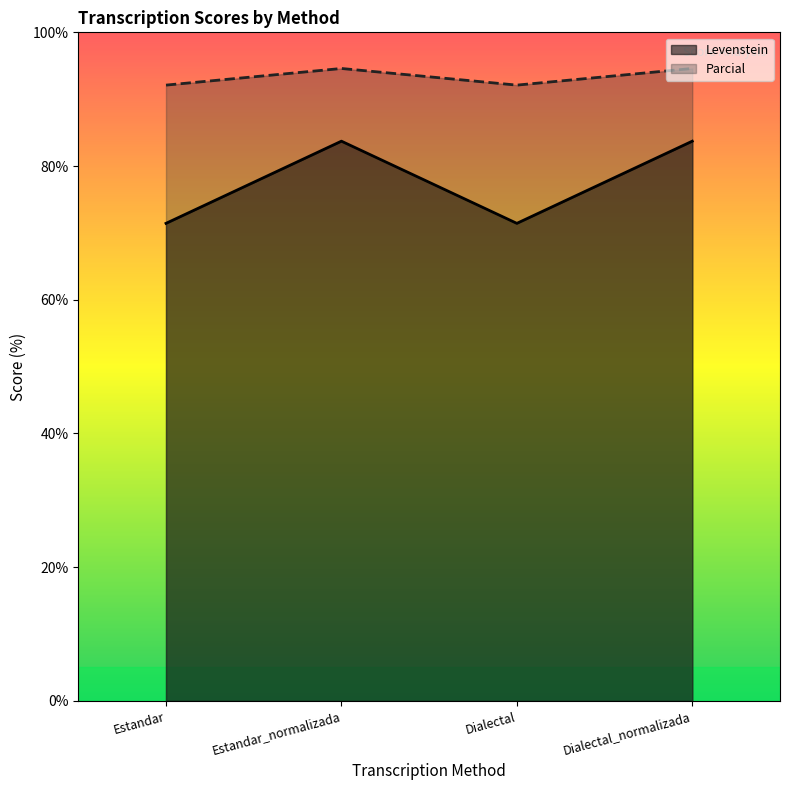

The Levenstein series shows 55.5 at Dialectal_normalizada. True or false?

False